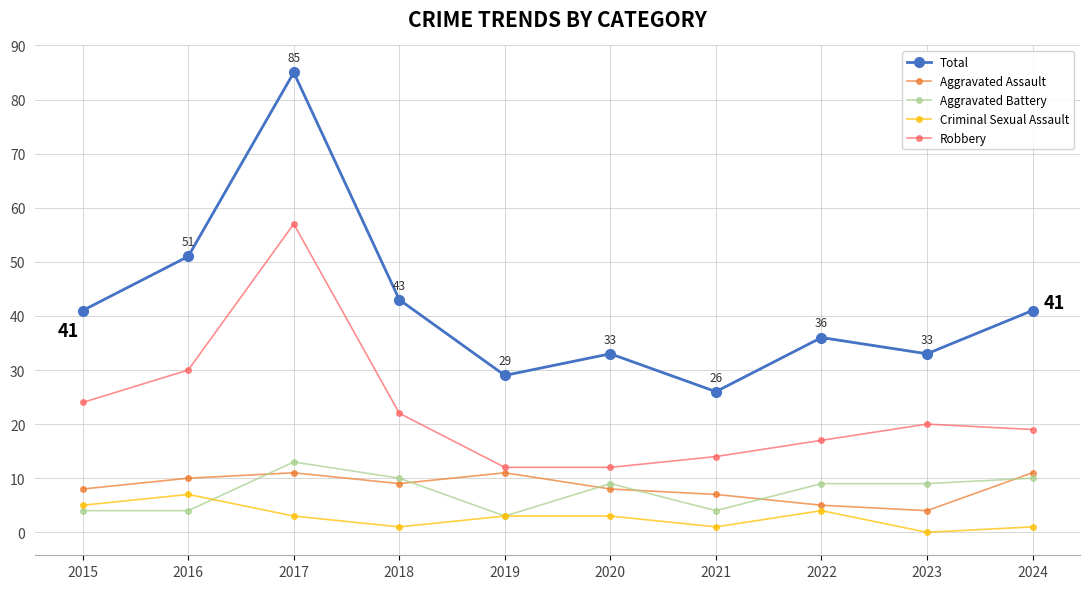

How many values in the Aggravated Assault series are below 9?

5